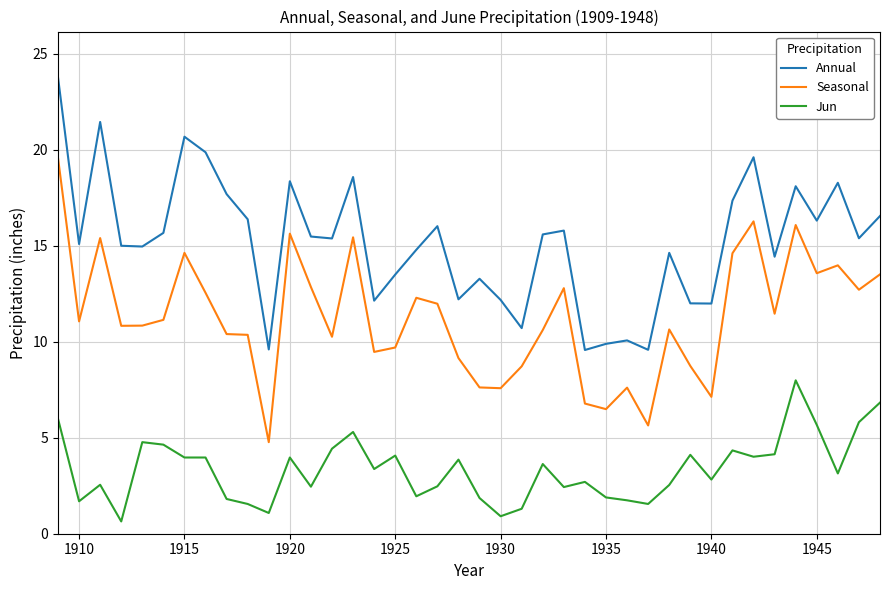

True or false: Jun and Seasonal intersect in this chart.

False